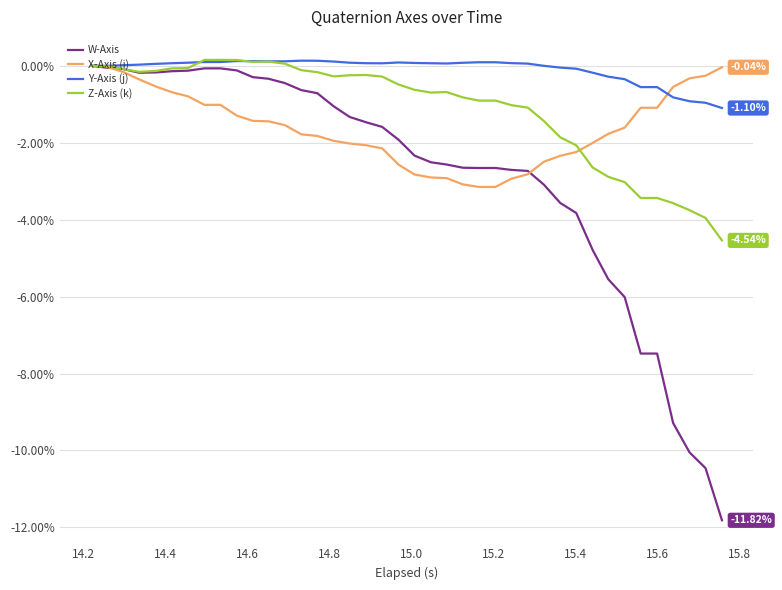

Does the chart display data point markers on the line(s)?

No